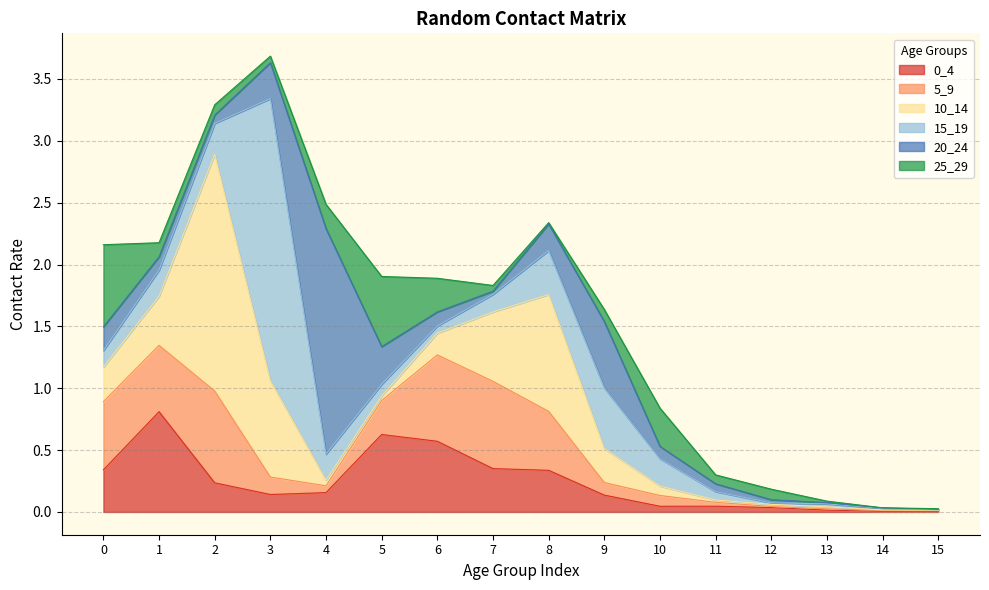

What is the sum of all 15_19 values?

4.6